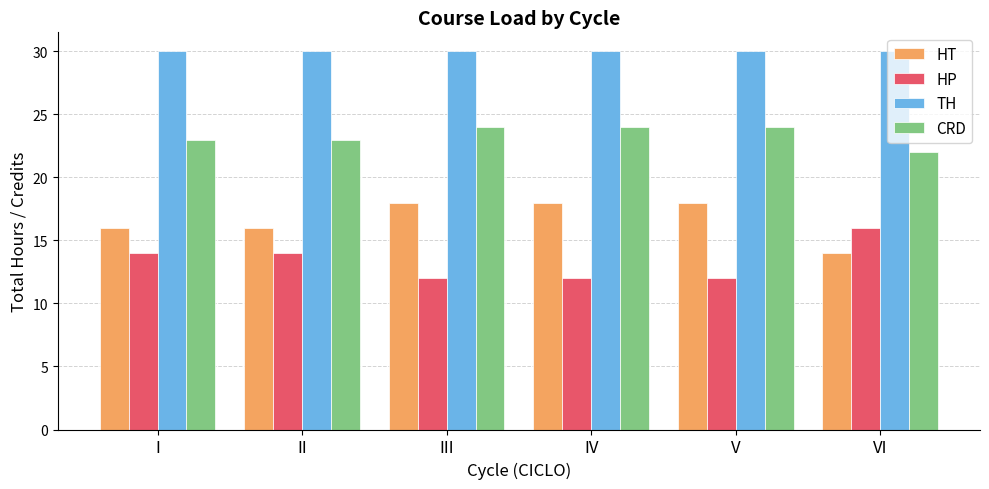

Reading left to right, extract all data points from this chart.

HT: I=16	II=16	III=18	IV=18	V=18	VI=14
HP: I=14	II=14	III=12	IV=12	V=12	VI=16
TH: I=30	II=30	III=30	IV=30	V=30	VI=30
CRD: I=23	II=23	III=24	IV=24	V=24	VI=22